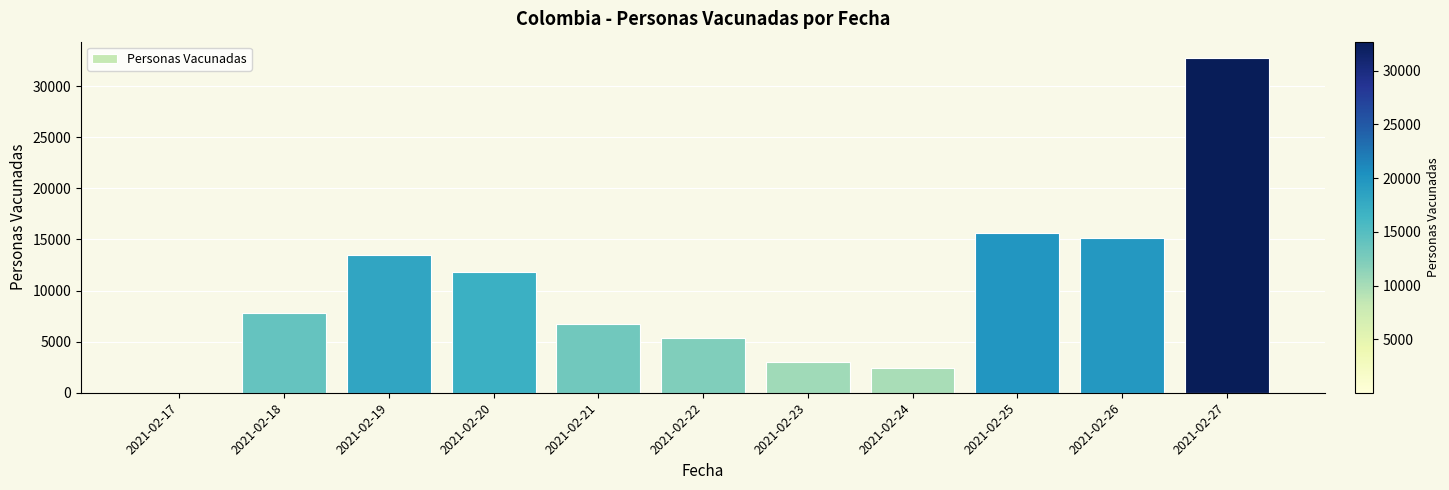

What is the change in value from 2021-02-26 to 2021-02-27?

+17533